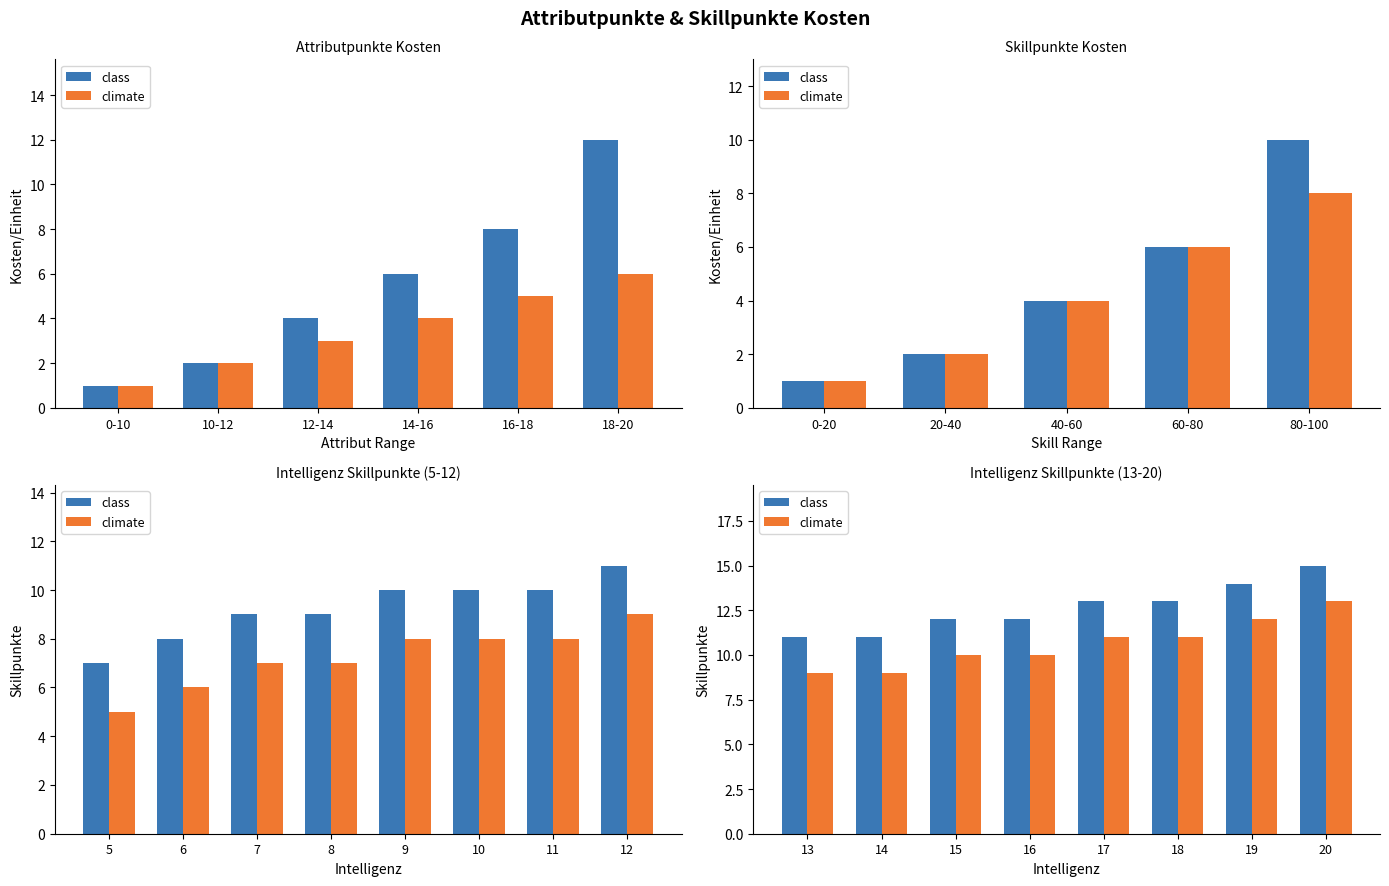

What is the maximum value shown in the chart?

15